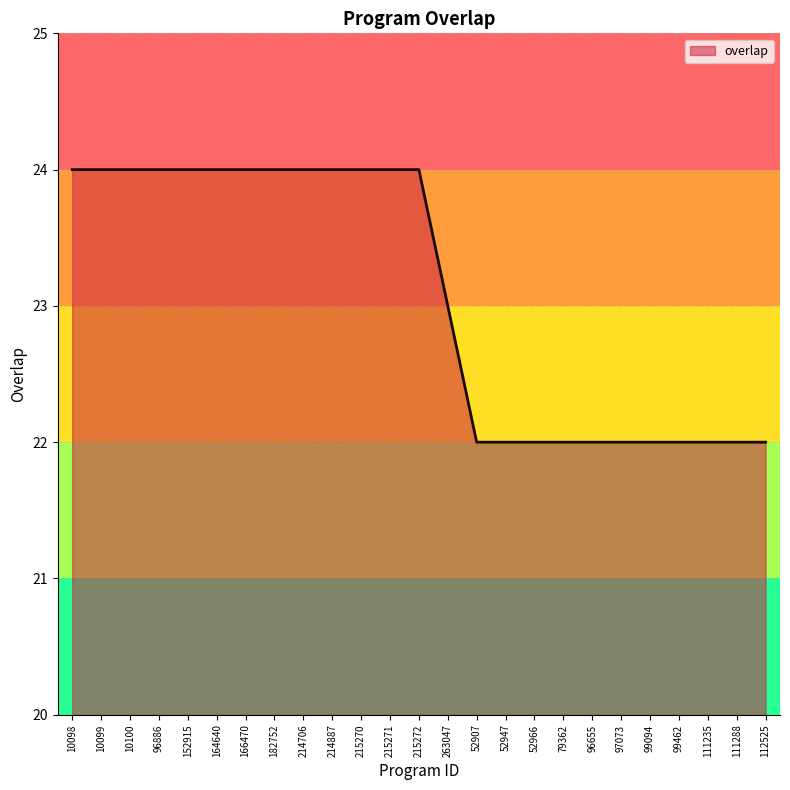

How many values are below 24?

12